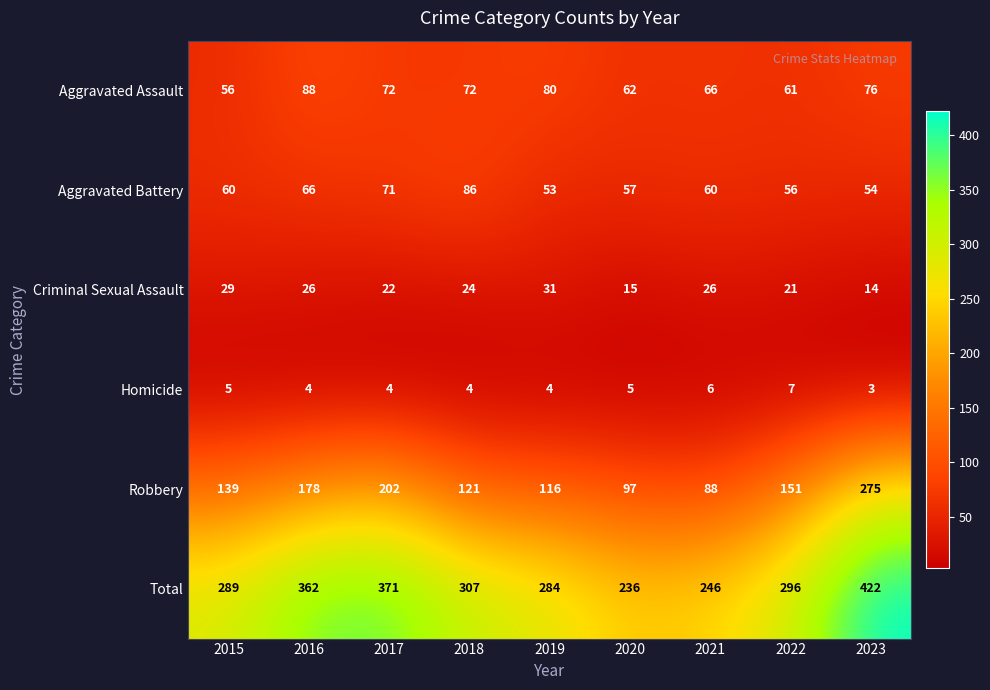

Is it true that Robbery equals 275 at 2023?

True